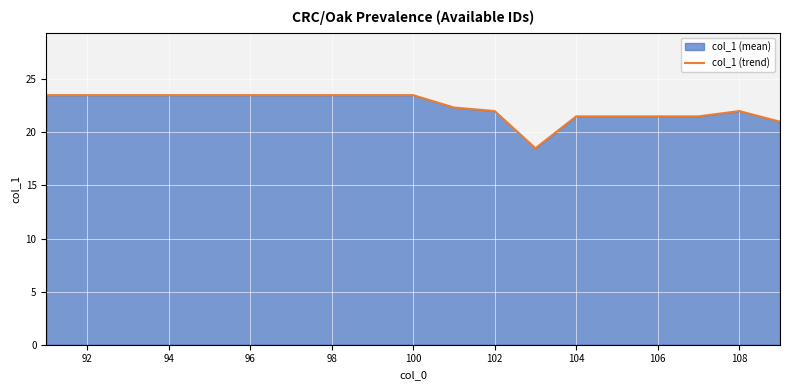

What is the change in value from 96 to 106?

-2.0